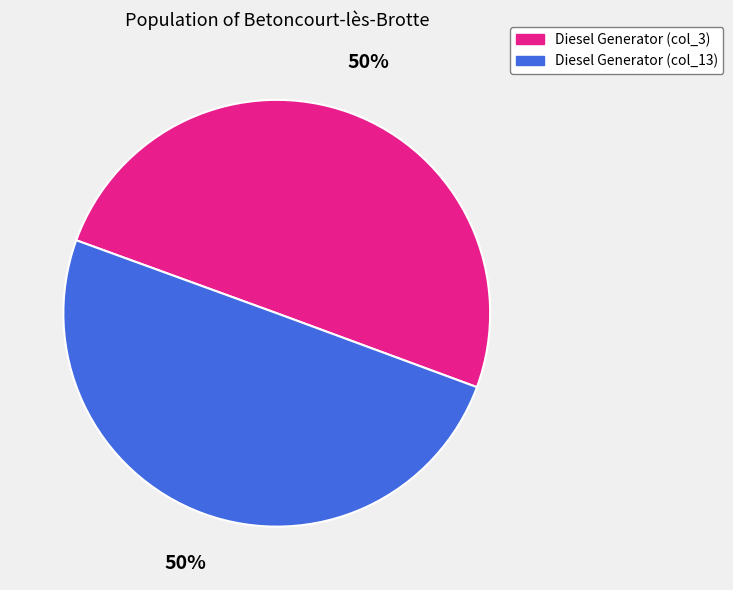

To the nearest percent, what is the average slice percentage?

50%